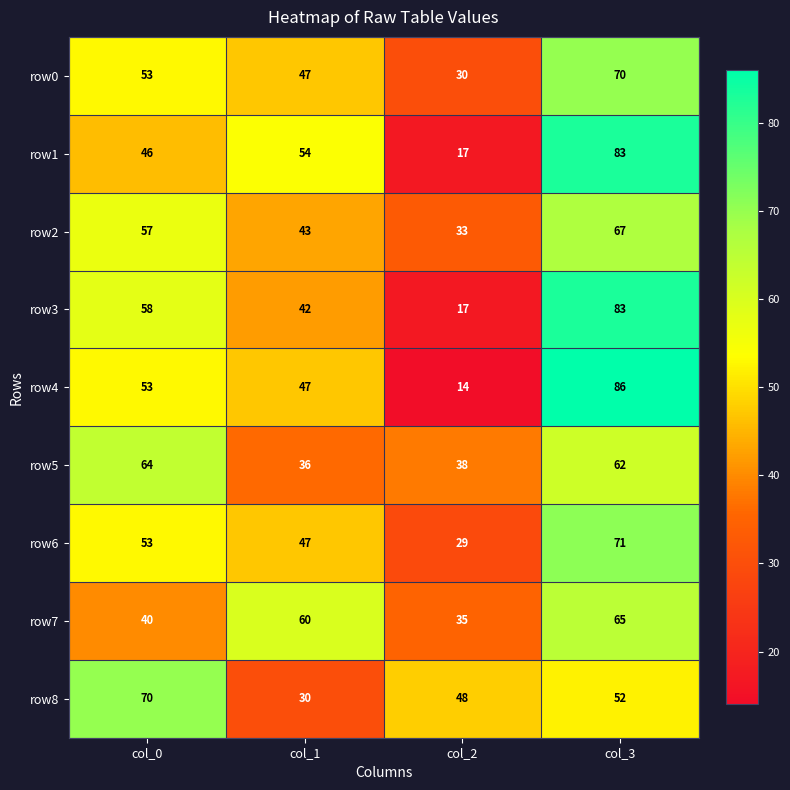

What is the difference between the second highest and second lowest values in the row6 series?

6